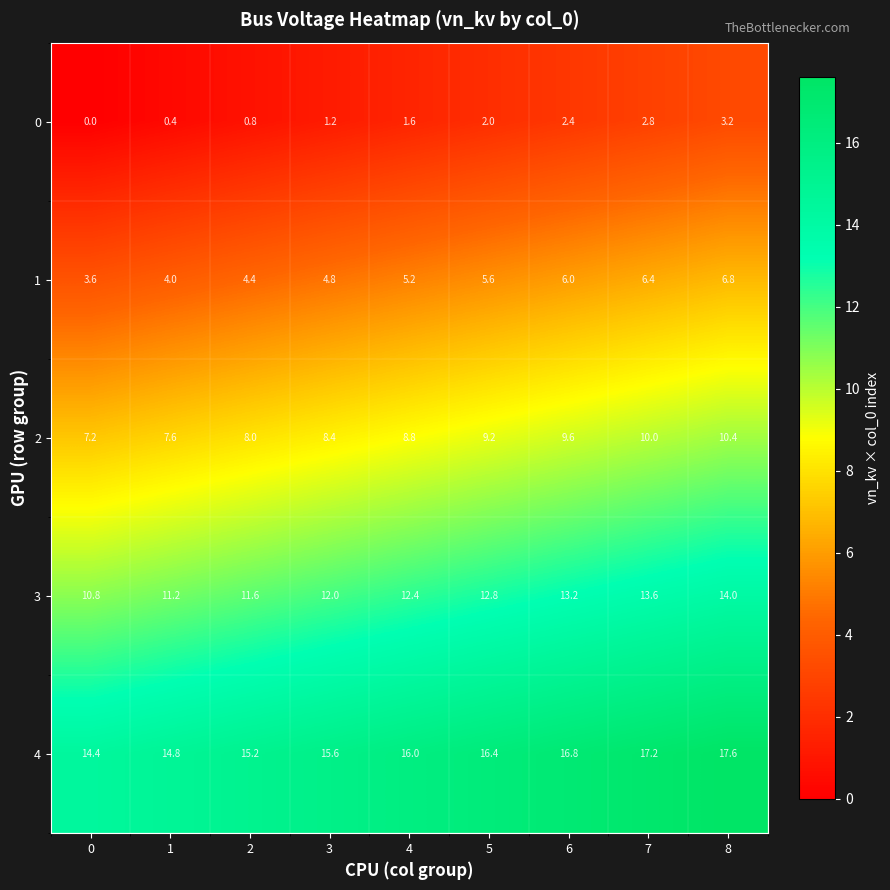

What is the difference between the maximum and minimum values in the 1 series?

3.2